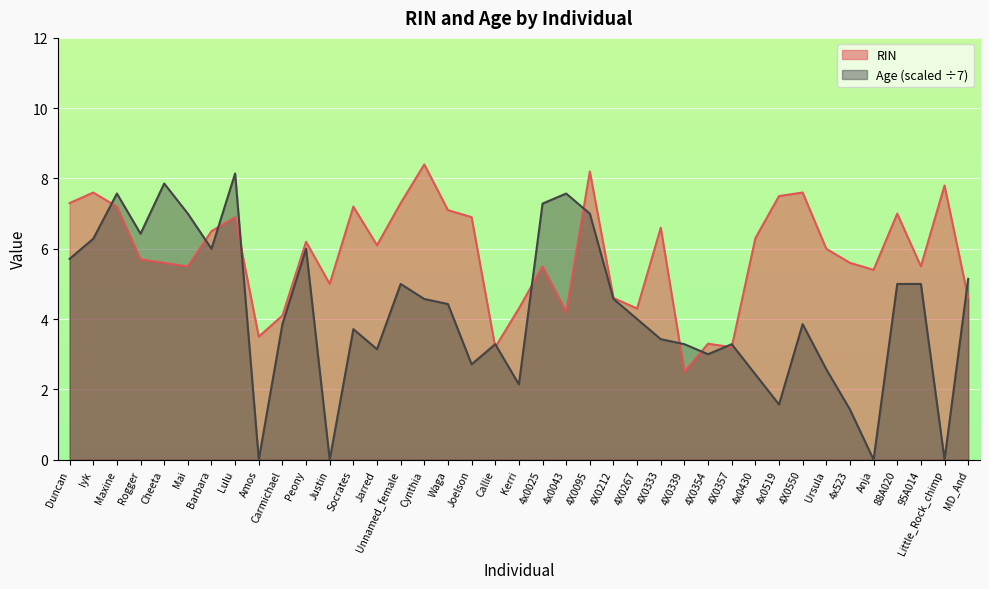

What is the difference between the Age values at Socrates and Ursula?

1.1